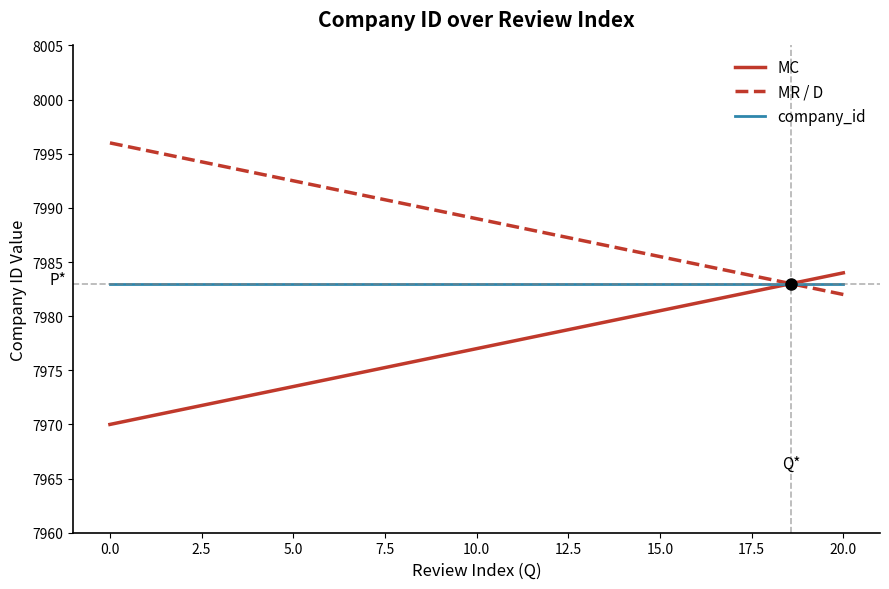

After their last crossing, which series has the higher values: MC or company_id?

MC